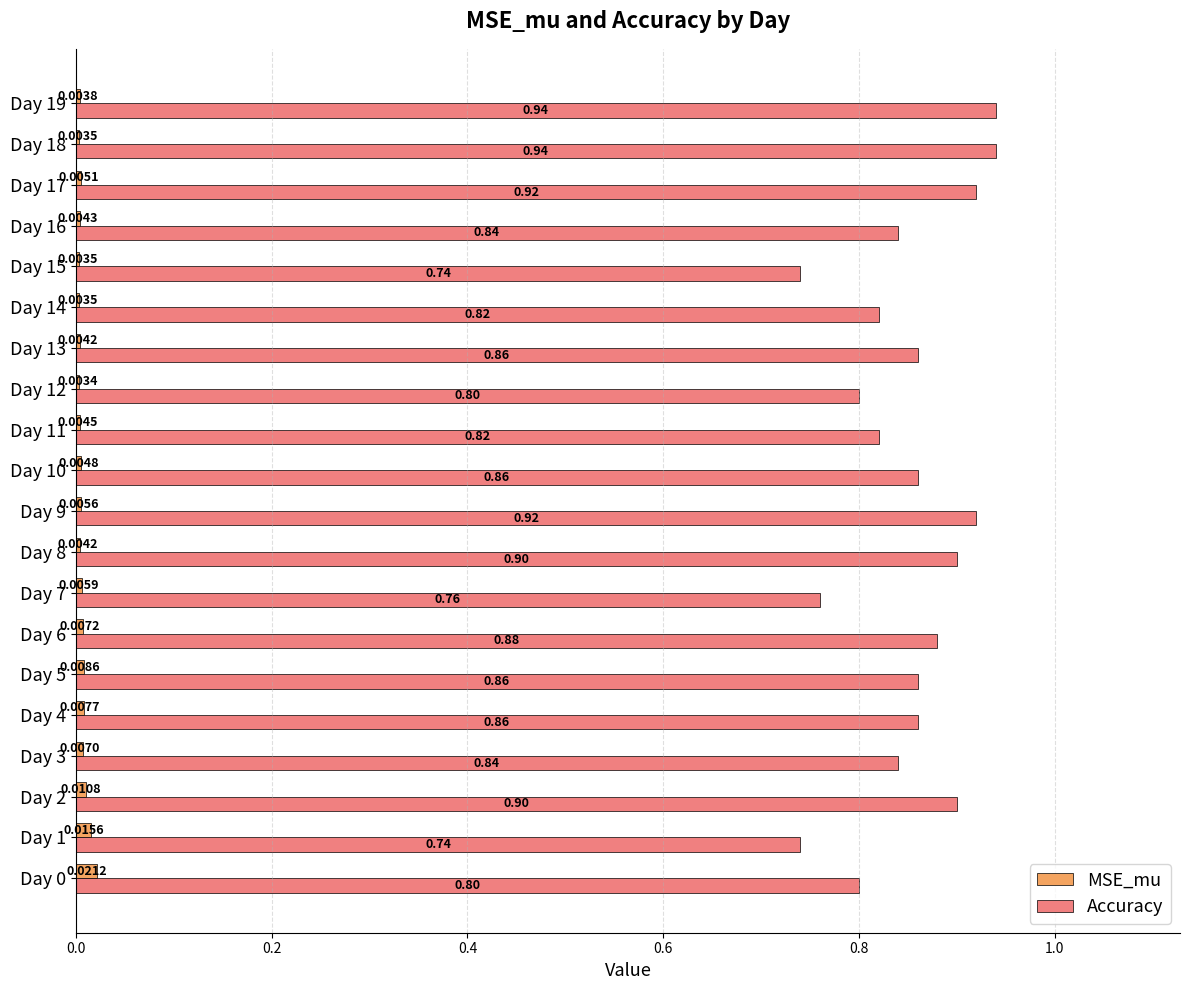

What is the sum of all Accuracy values?

17.0